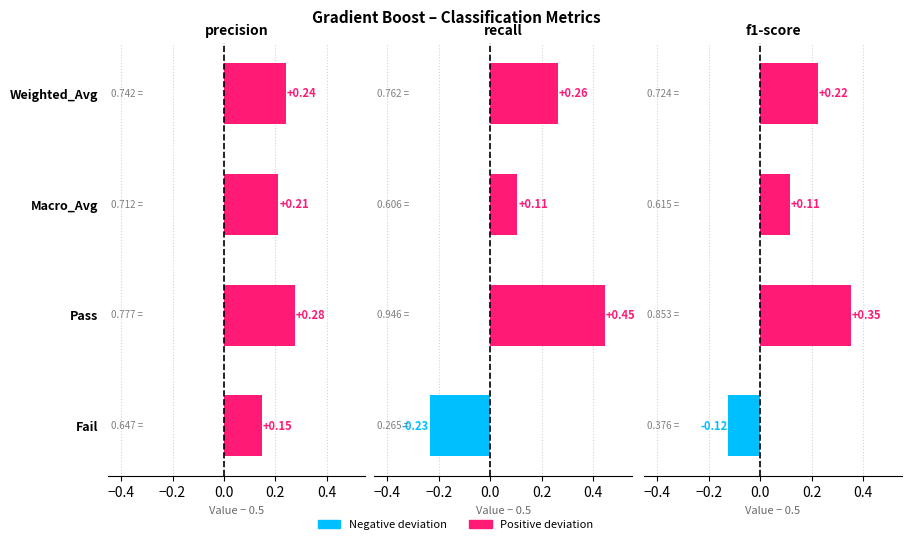

What is the difference between the recall values at Macro_Avg and Fail?

0.3